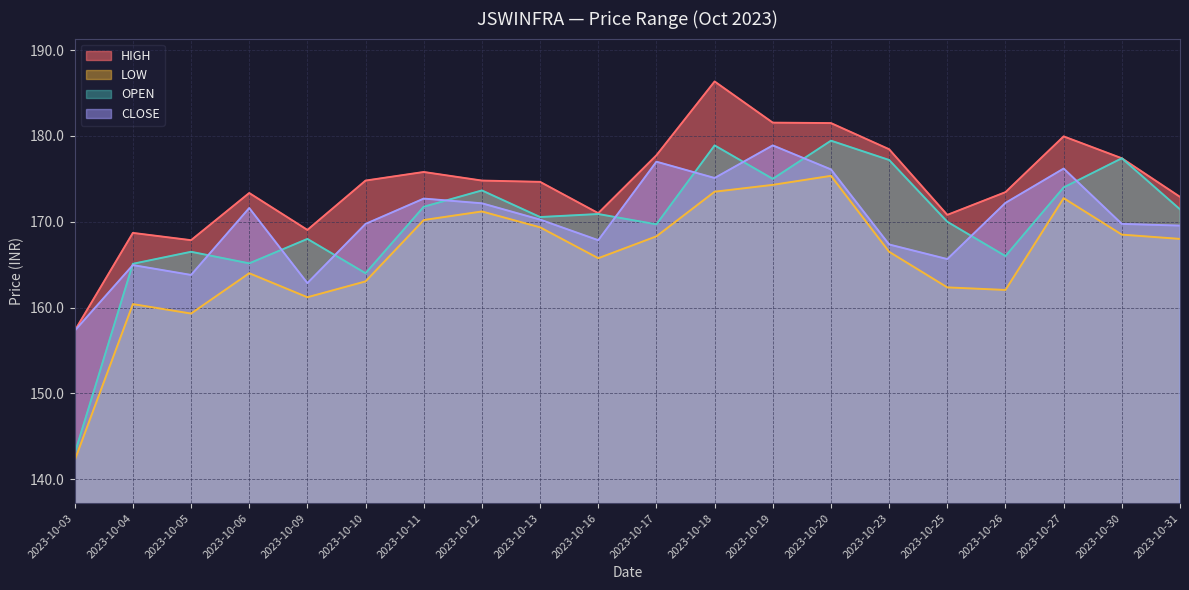

In HIGH, how many points are higher than both neighbors (excluding endpoints)?

5